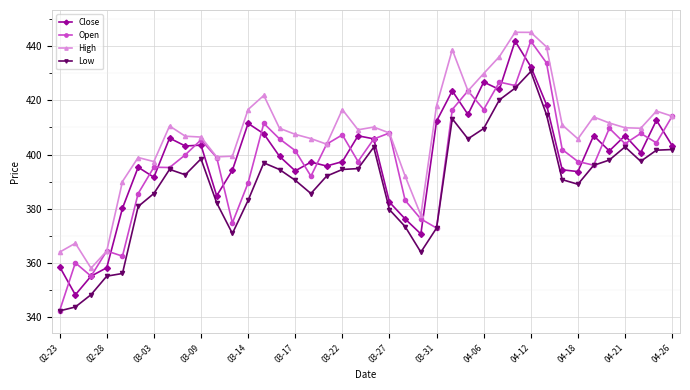

Which series has the largest total across all categories?

High